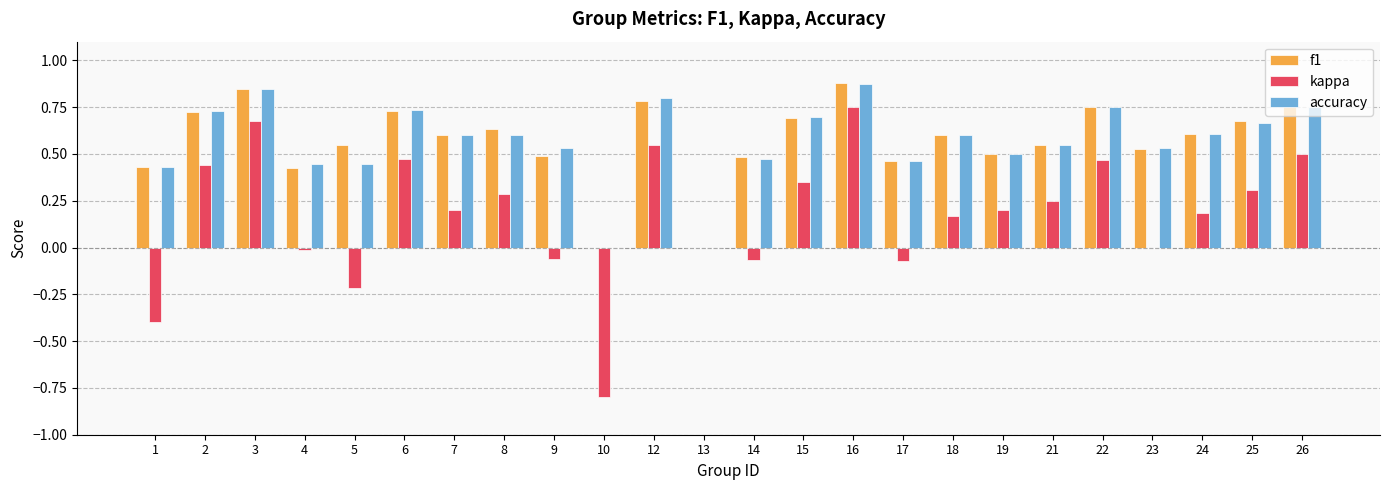

Is it true that kappa equals -0.4 at 1?

True